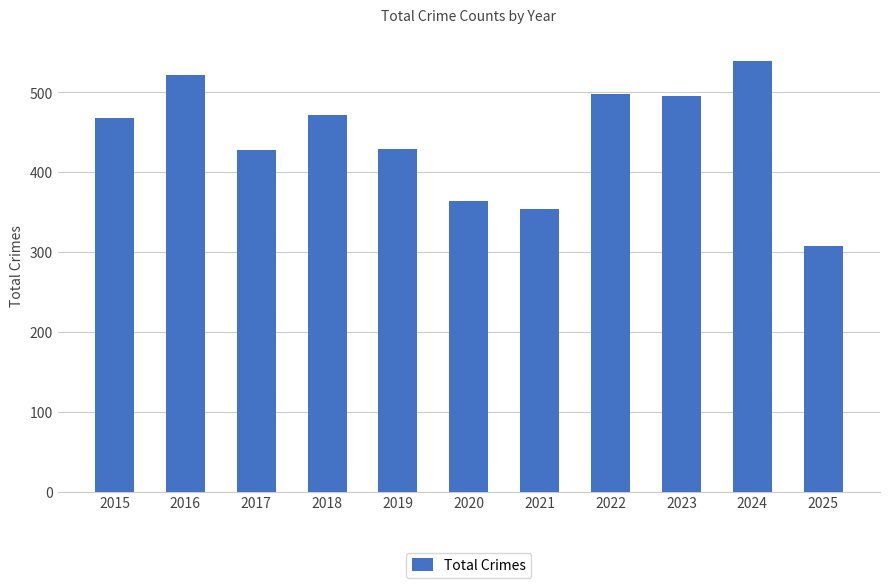

Are the bars grouped side by side (vs. stacked)?

No